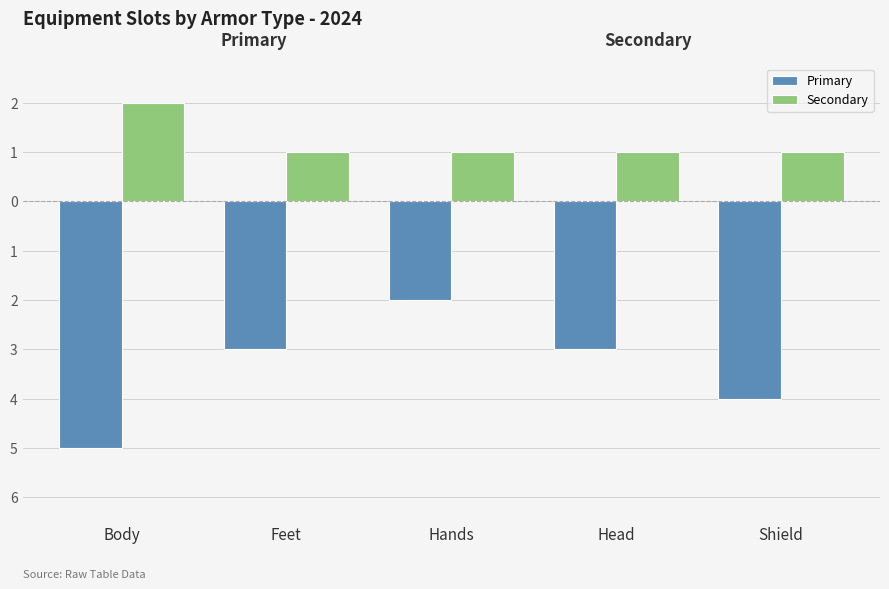

What are all the series names shown in the legend?

Primary, Secondary